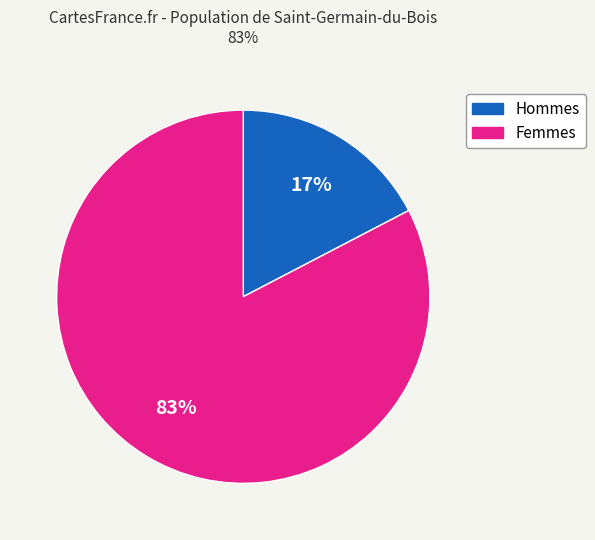

How many segments does this pie chart have?

2